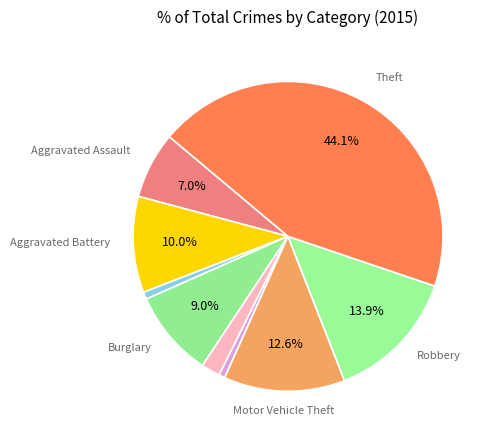

How many slices are in this pie chart?

9